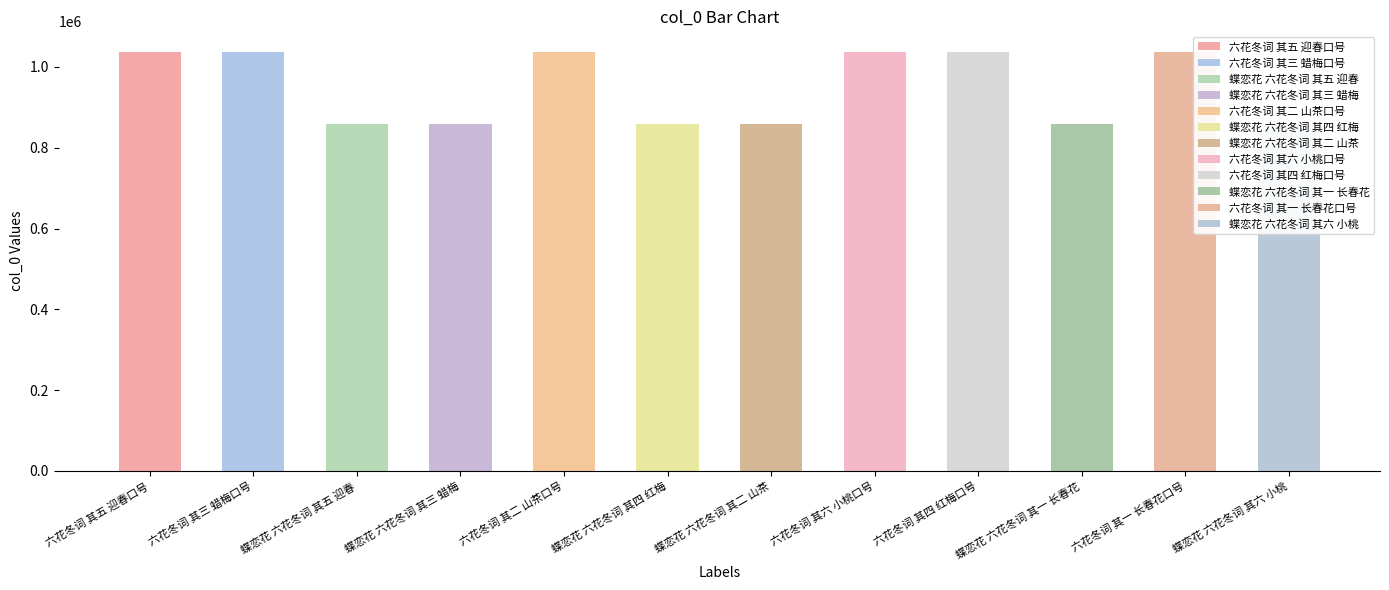

What position from the left is 六花冬词 其四 红梅口号?

9